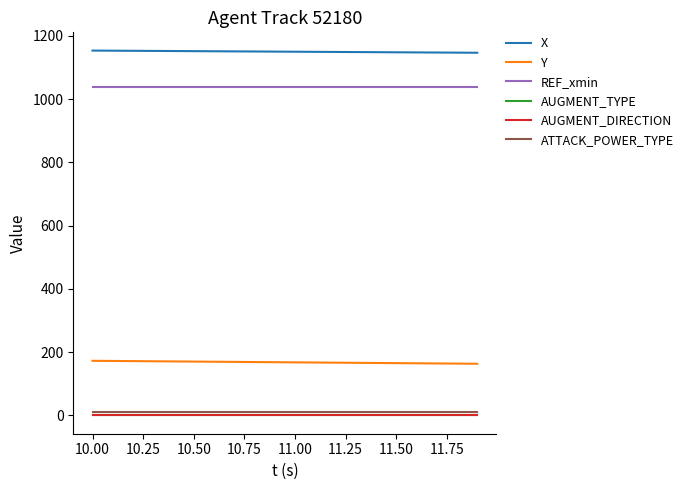

Does the chart have visible grid lines?

No